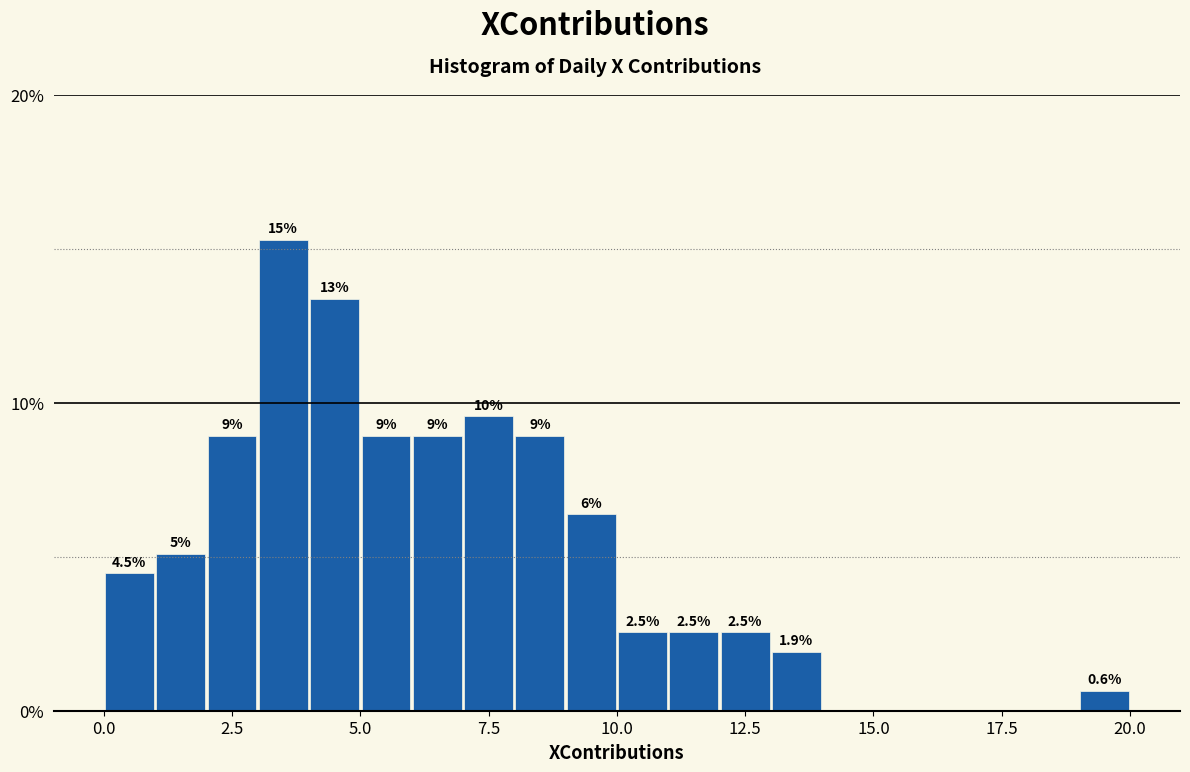

Read against the x-axis, roughly where is the centre of the tallest bar?

3.5